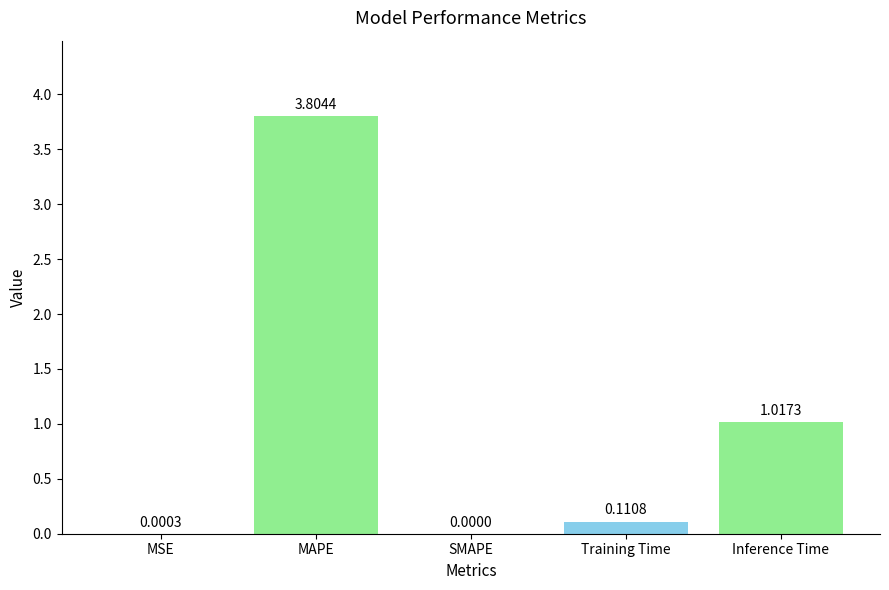

Between Inference Time and Training Time, which is larger?

Inference Time